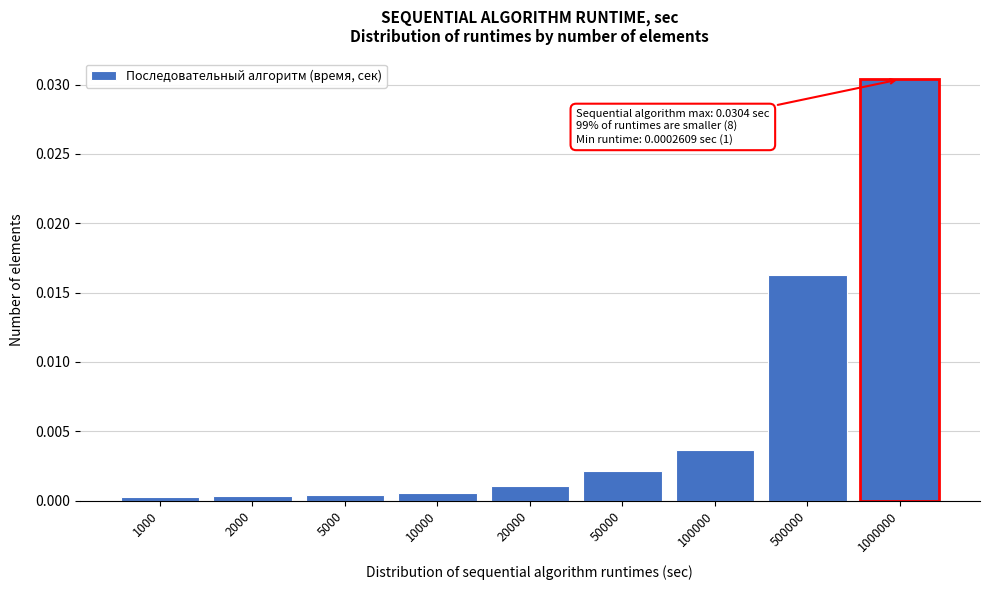

Which label corresponds to the largest value in the chart?

1000000